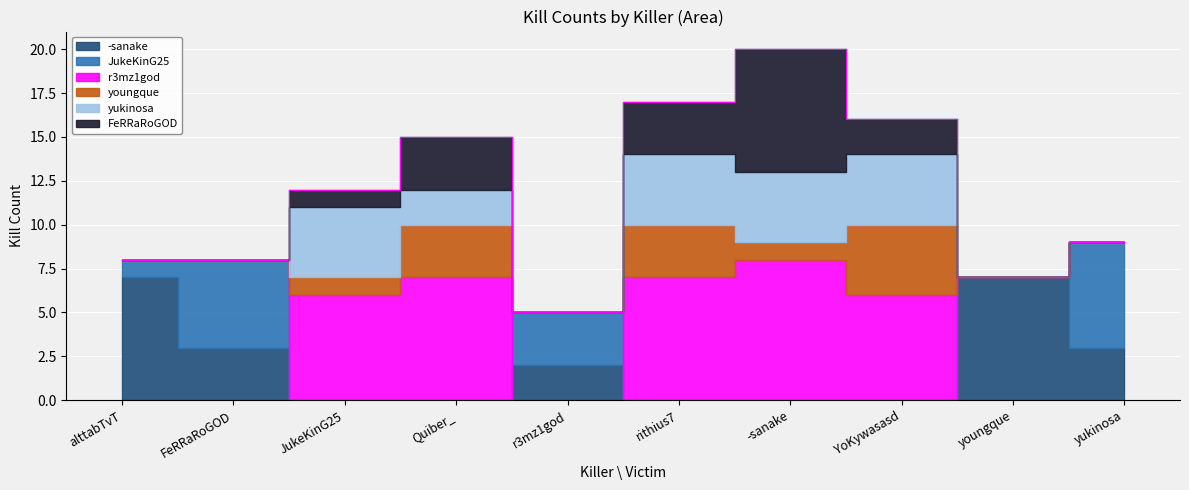

In yukinosa, how many points are lower than both neighbors (excluding endpoints)?

1